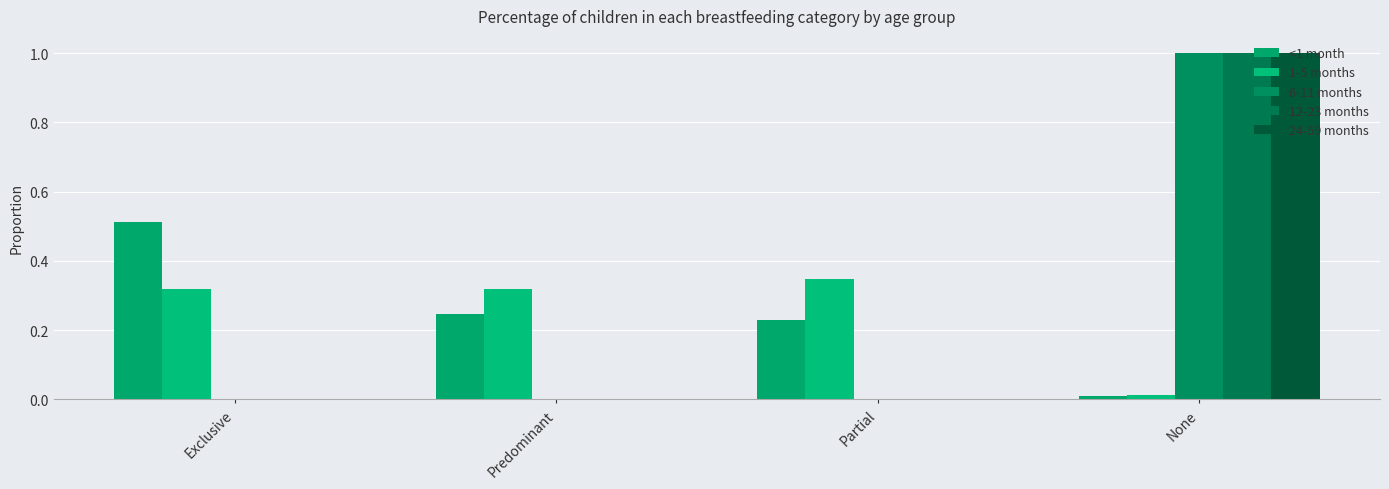

How many groups of bars are there?

4